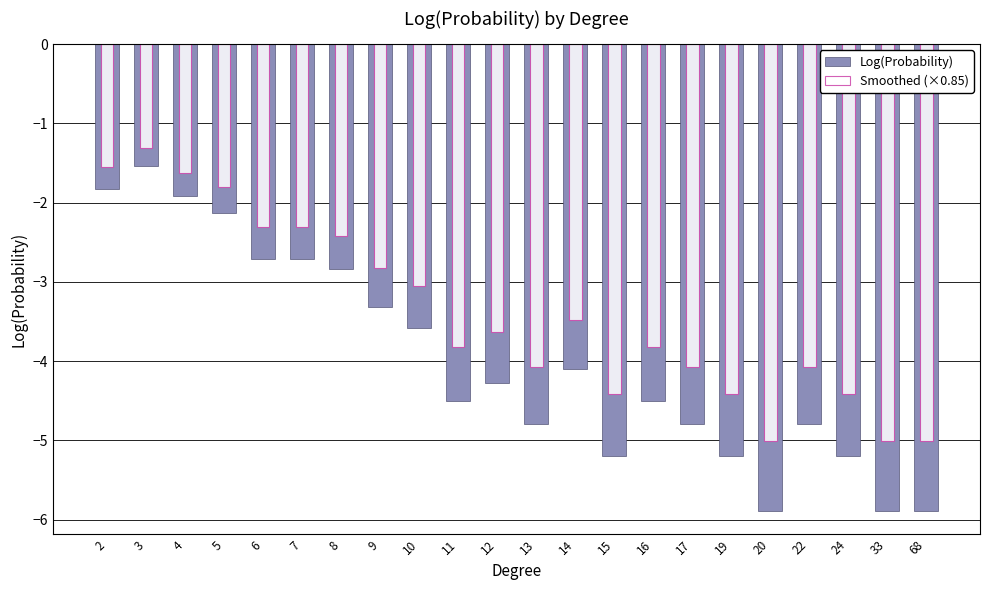

Reading right to left, what are all the values shown in this chart?

Log(Probability): -5.9	-5.9	-5.2	-4.8	-5.9	-5.2	-4.8	-4.5	-5.2	-4.1	-4.8	-4.3	-4.5	-3.6	-3.3	-2.8	-2.7	-2.7	-2.1	-1.9	-1.5	-1.8
Smoothed (×0.85): -5.0	-5.0	-4.4	-4.1	-5.0	-4.4	-4.1	-3.8	-4.4	-3.5	-4.1	-3.6	-3.8	-3.0	-2.8	-2.4	-2.3	-2.3	-1.8	-1.6	-1.3	-1.6